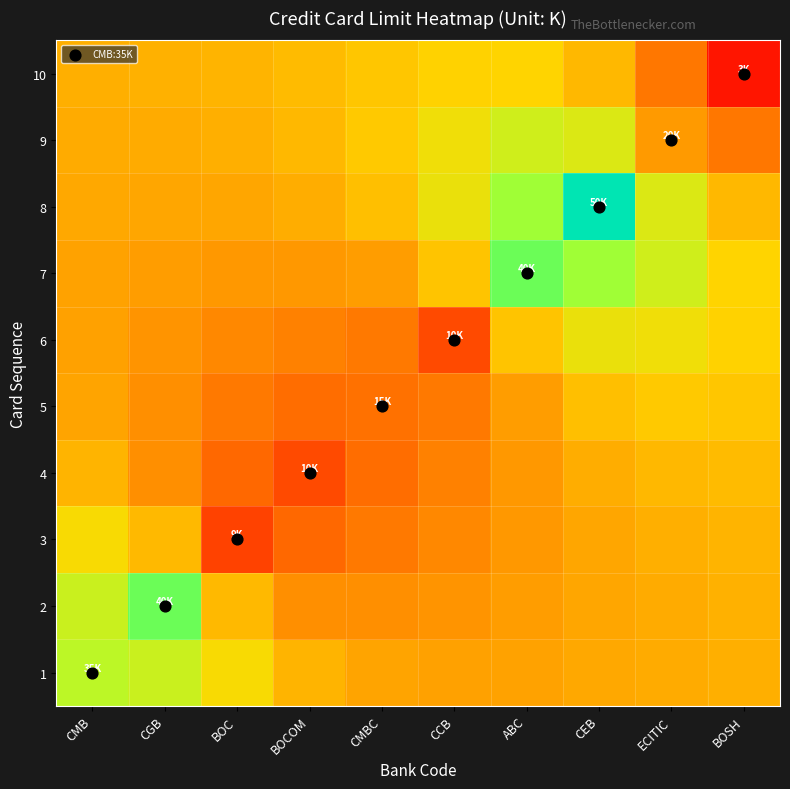

Reading left to right, transcribe all the data shown in this chart.

1: CMB=35.0	CGB=33.4	BOC=28.2	BOCOM=23.2	CMBC=21.3	CCB=21.0	ABC=21.2	CEB=21.8	ECITIC=22.3	BOSH=22.7
2: CMB=33.4	CGB=40.0	BOC=23.9	BOCOM=18.9	CMBC=18.7	CCB=19.4	ABC=20.5	CEB=21.5	ECITIC=22.3	BOSH=22.9
3: CMB=28.2	CGB=23.9	BOC=9.0	BOCOM=13.9	CMBC=15.9	CCB=18.0	ABC=19.9	CEB=21.6	ECITIC=22.7	BOSH=23.3
4: CMB=23.2	CGB=18.9	BOC=13.9	BOCOM=10.0	CMBC=14.6	CCB=17.1	ABC=19.9	CEB=22.4	ECITIC=23.8	BOSH=24.2
5: CMB=21.3	CGB=18.7	BOC=15.9	BOCOM=14.6	CMBC=15.0	CCB=16.0	ABC=20.4	CEB=24.6	ECITIC=25.8	BOSH=25.5
6: CMB=21.0	CGB=19.4	BOC=18.0	BOCOM=17.1	CMBC=16.0	CCB=10.0	ABC=25.2	CEB=29.8	ECITIC=29.1	BOSH=26.9
7: CMB=21.2	CGB=20.5	BOC=19.9	BOCOM=19.9	CMBC=20.4	CCB=25.2	ABC=40.0	CEB=37.4	ECITIC=32.8	BOSH=27.1
8: CMB=21.8	CGB=21.5	BOC=21.6	BOCOM=22.4	CMBC=24.6	CCB=29.8	ABC=37.4	CEB=50.0	ECITIC=31.4	BOSH=23.7
9: CMB=22.3	CGB=22.3	BOC=22.7	BOCOM=23.8	CMBC=25.8	CCB=29.1	ABC=32.8	CEB=31.4	ECITIC=20.0	BOSH=15.9
10: CMB=22.7	CGB=22.9	BOC=23.3	BOCOM=24.2	CMBC=25.5	CCB=26.9	ABC=27.1	CEB=23.7	ECITIC=15.9	BOSH=3.0